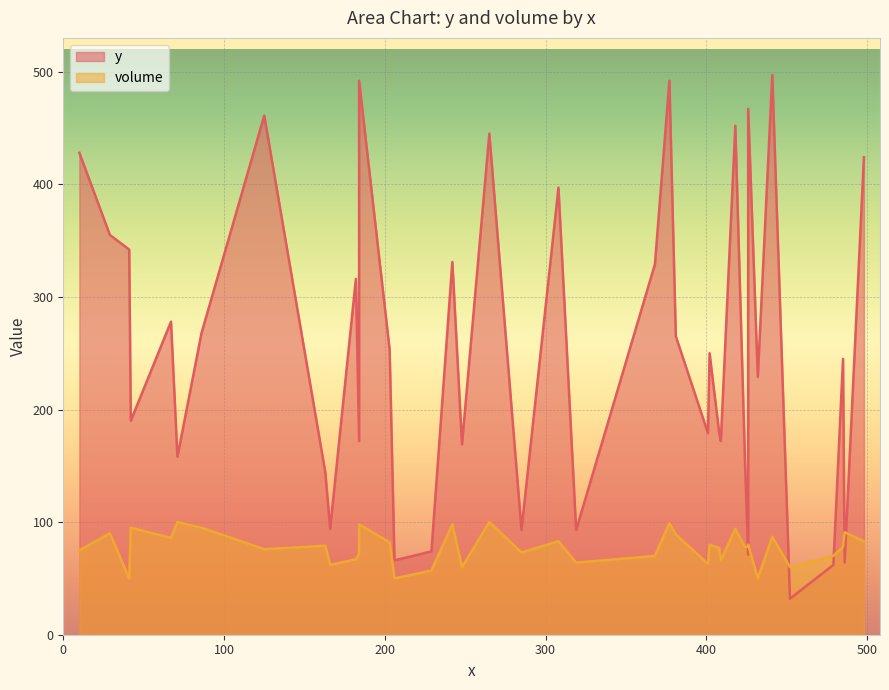

How many intersections are there between y and volume?

6